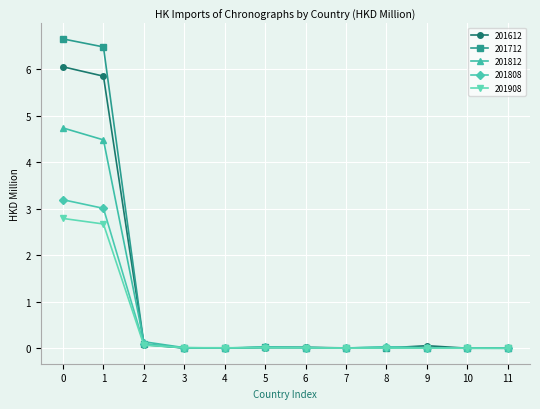

Is it true that 201908 equals 0.0 at 3?

True